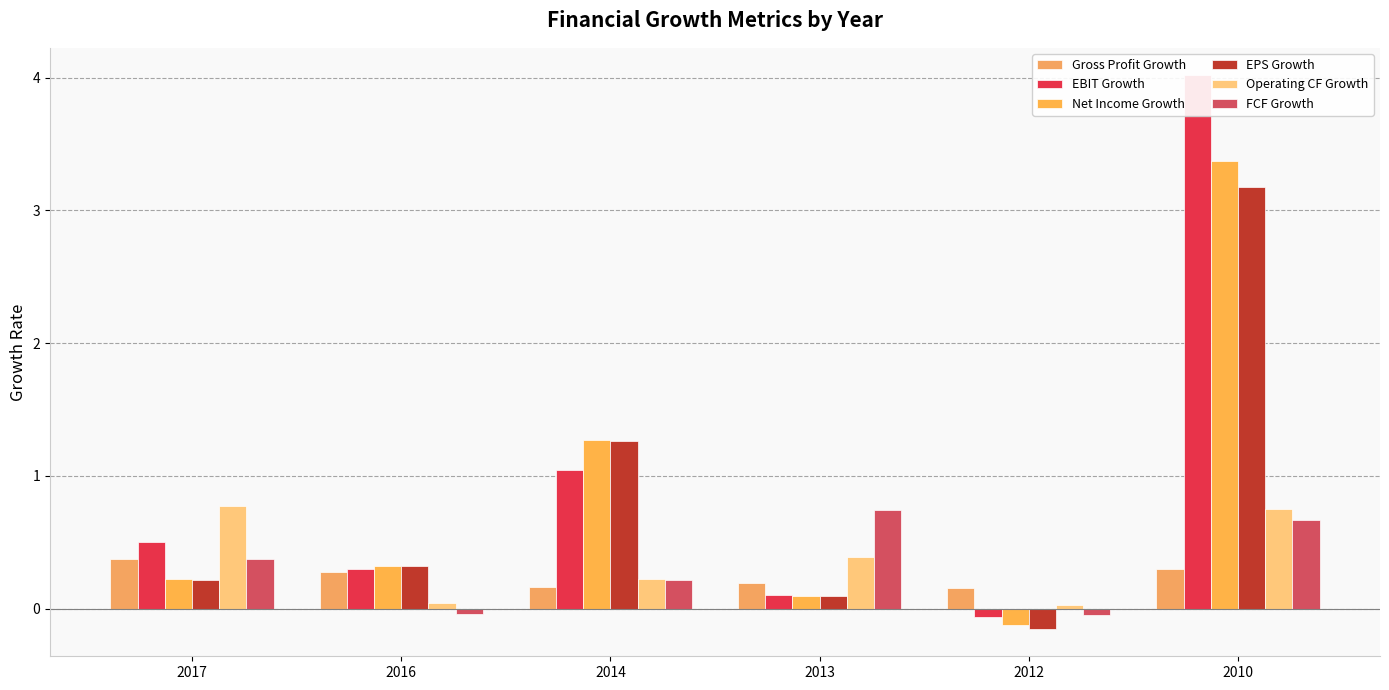

Which series changed the most between 2016 and 2014?

Net Income Growth